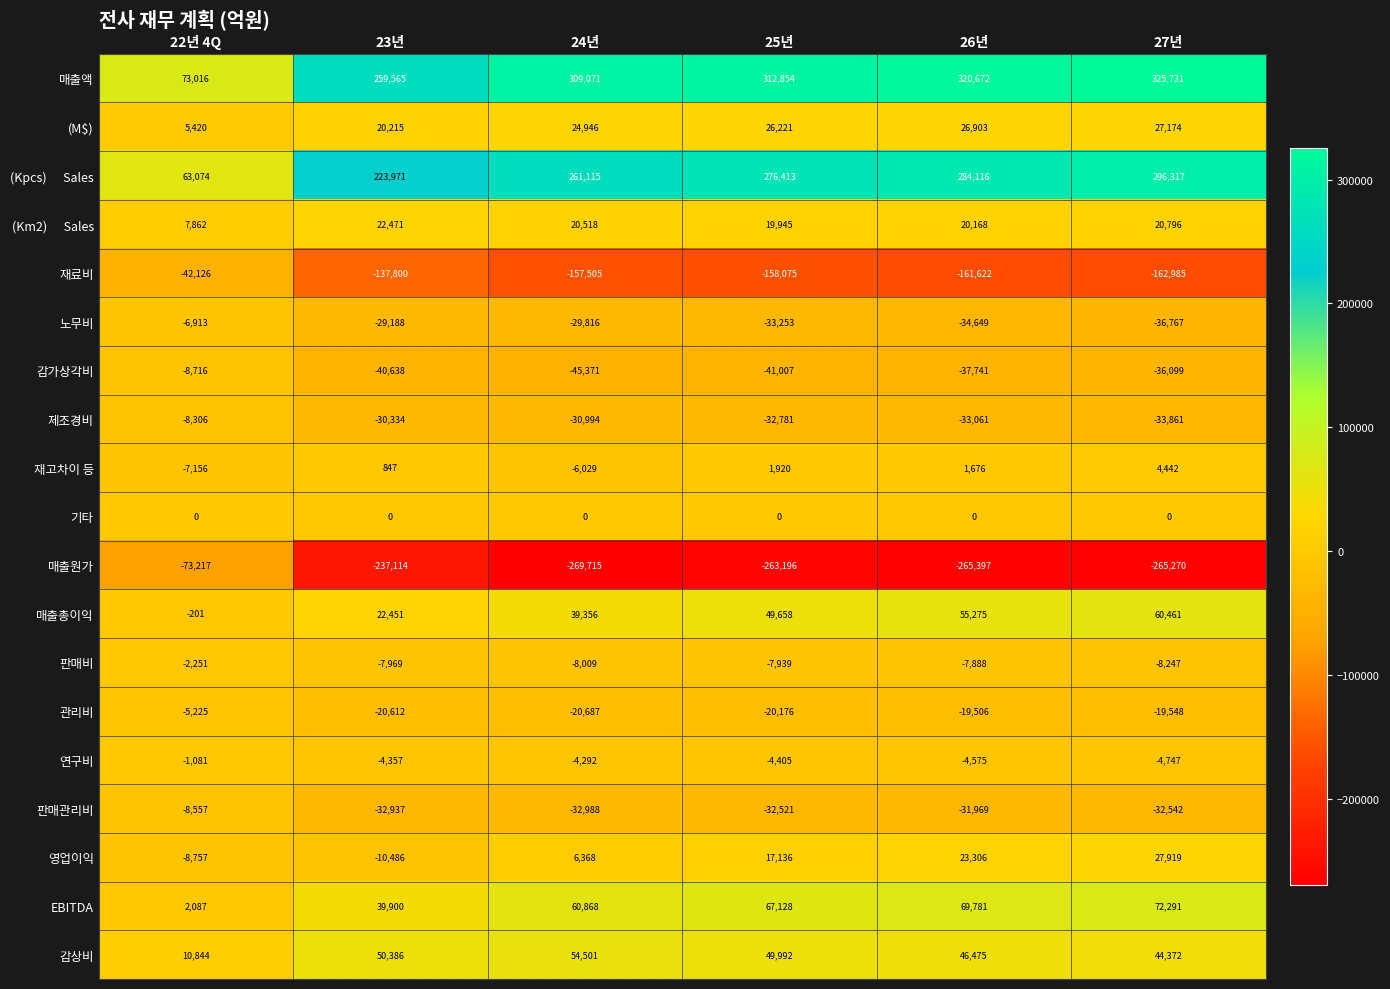

What is the total value across all series at 26년?

251964